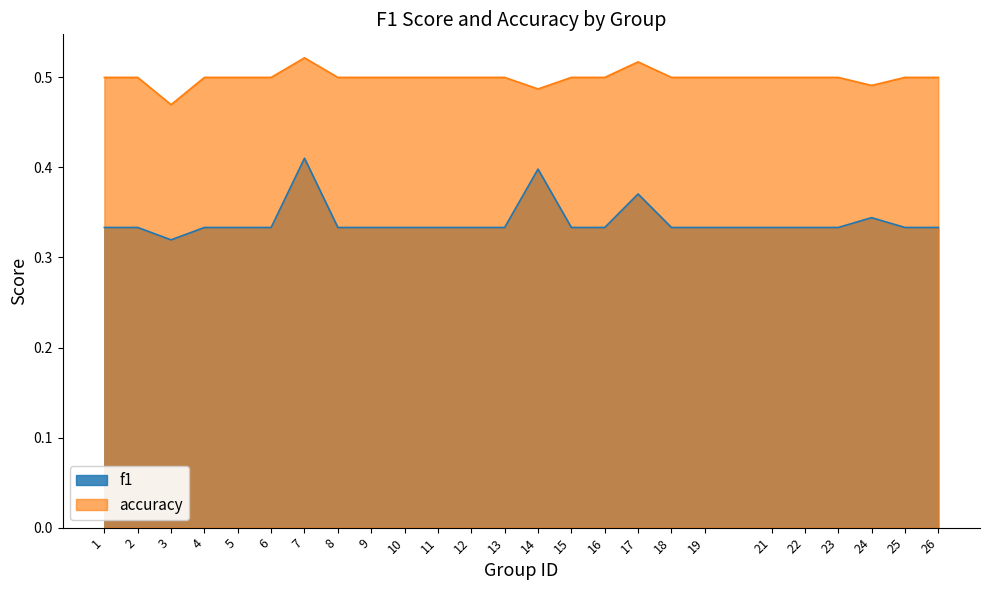

Reading right to left, transcribe all the data shown in this chart.

f1: 0.3	0.3	0.3	0.3	0.3	0.3	0.3	0.3	0.4	0.3	0.3	0.4	0.3	0.3	0.3	0.3	0.3	0.3	0.4	0.3	0.3	0.3	0.3	0.3	0.3
accuracy: 0.5	0.5	0.5	0.5	0.5	0.5	0.5	0.5	0.5	0.5	0.5	0.5	0.5	0.5	0.5	0.5	0.5	0.5	0.5	0.5	0.5	0.5	0.5	0.5	0.5